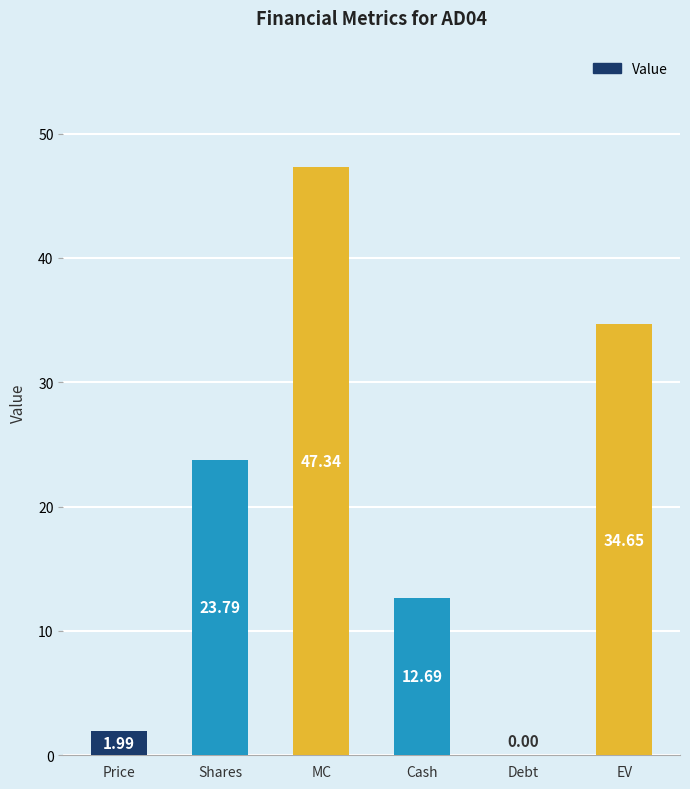

Where is the data nearest to the value 23?

Shares